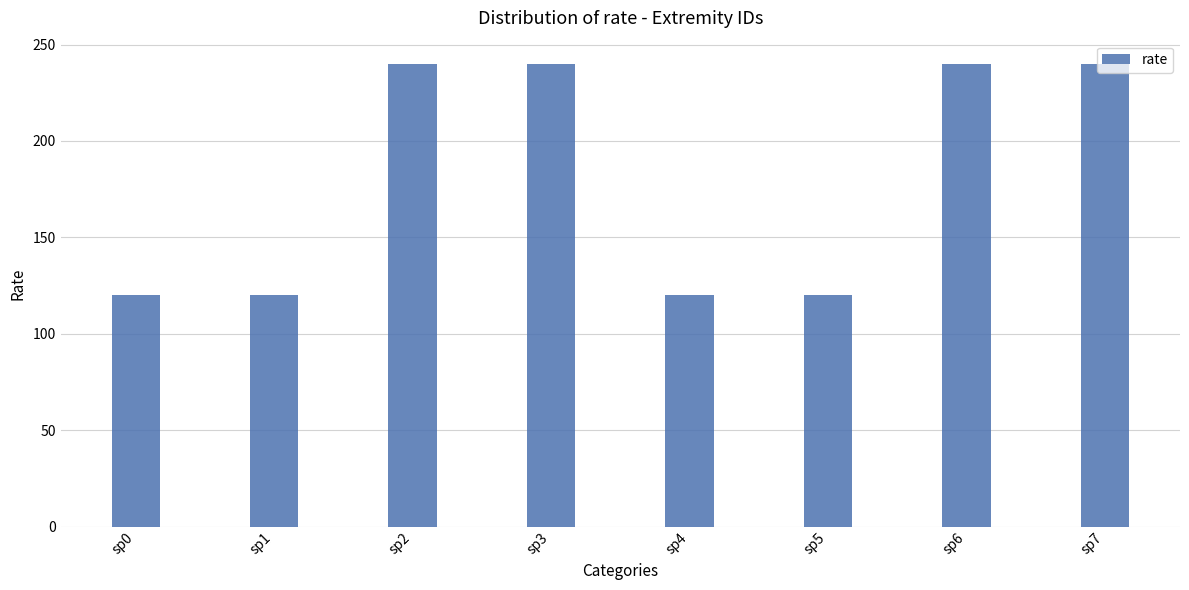

Does the chart contain any negative values?

No